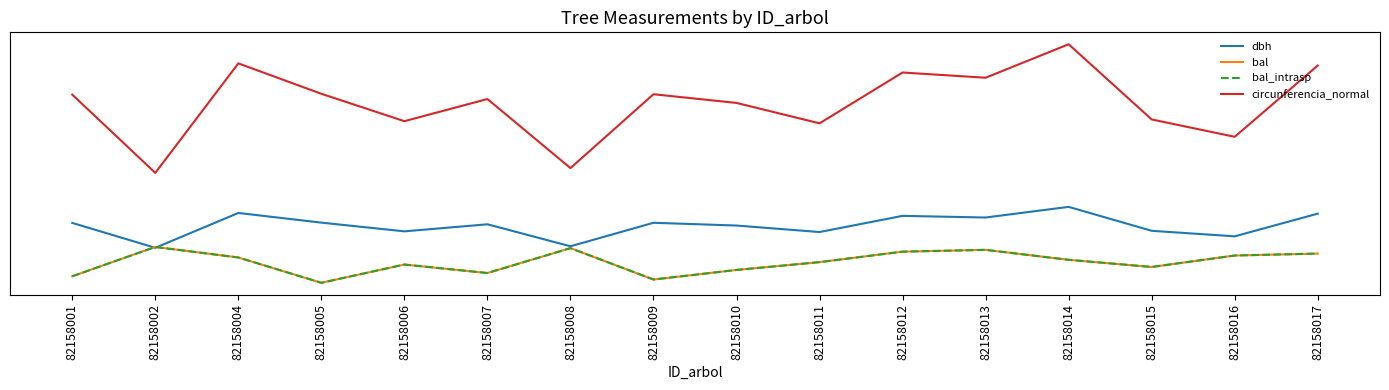

At which category does circunferencia_normal reach its first local valley?

82158002